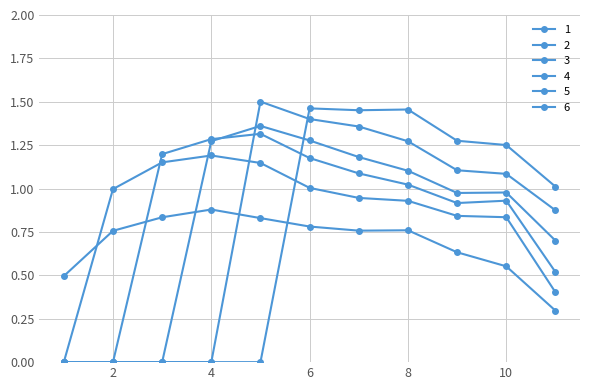

Count the number of categories in the chart.

11